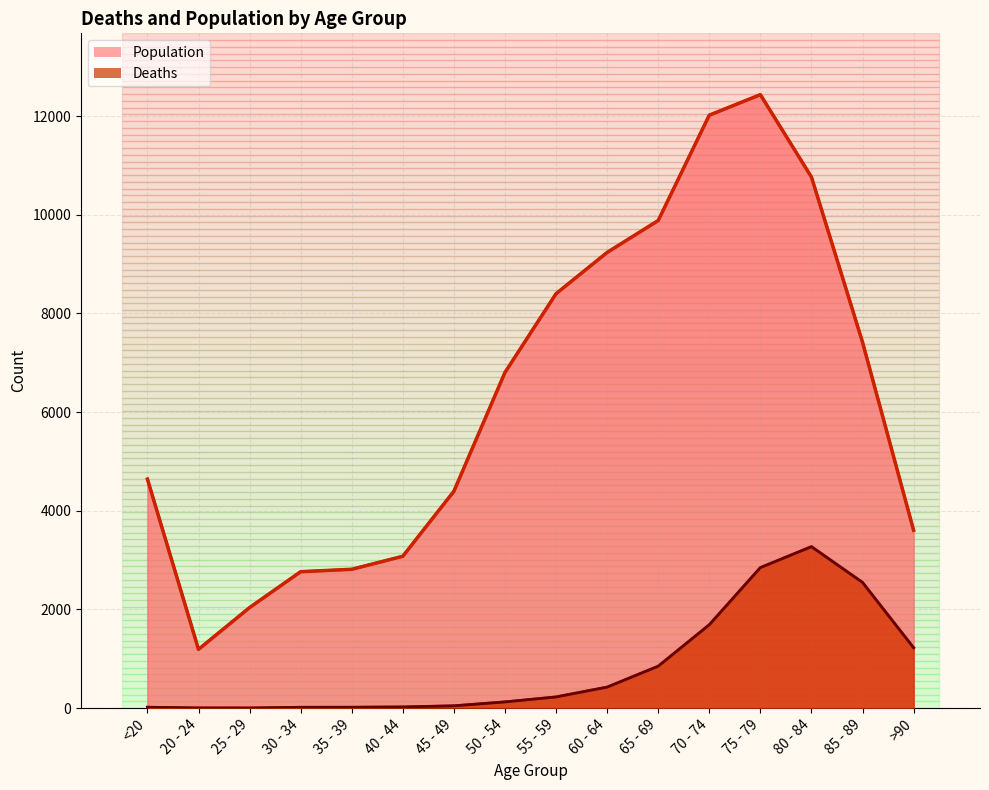

The Deaths series shows 426 at 60 - 64. True or false?

True